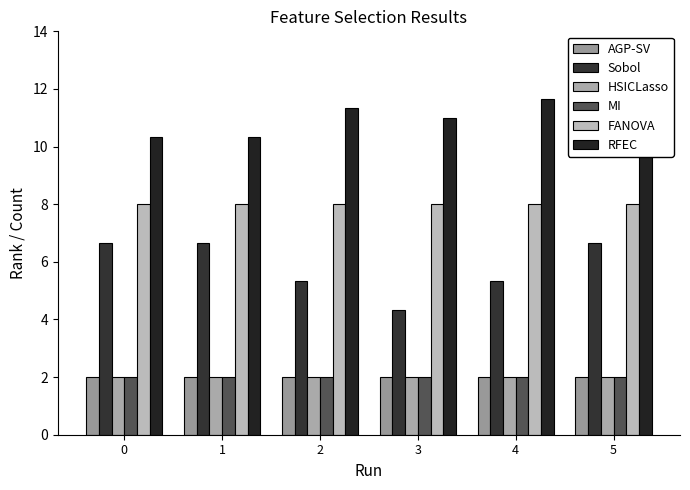

What is the value of the RFEC bar at the 1st from the left?

10.3